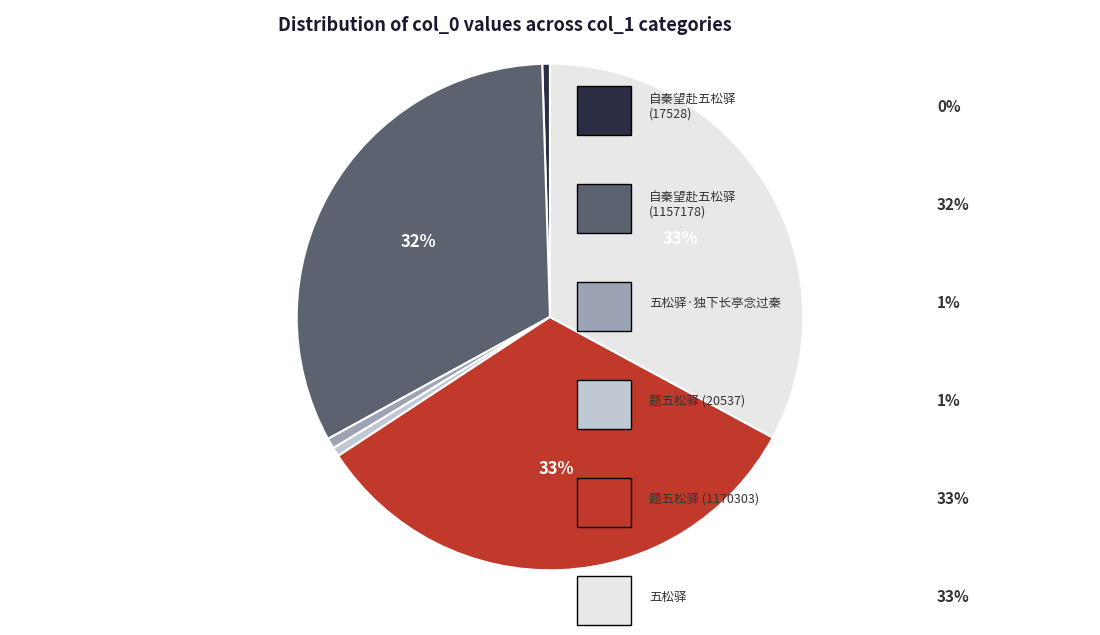

Does any single category account for the majority?

No